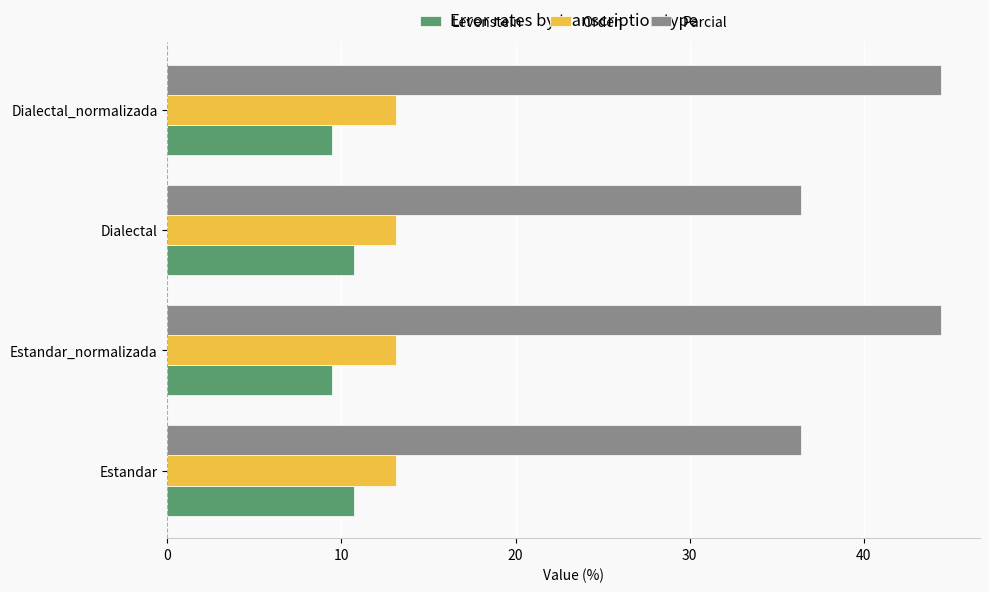

What is the difference between the Parcial values at Dialectal and Estandar_normalizada?

8.1